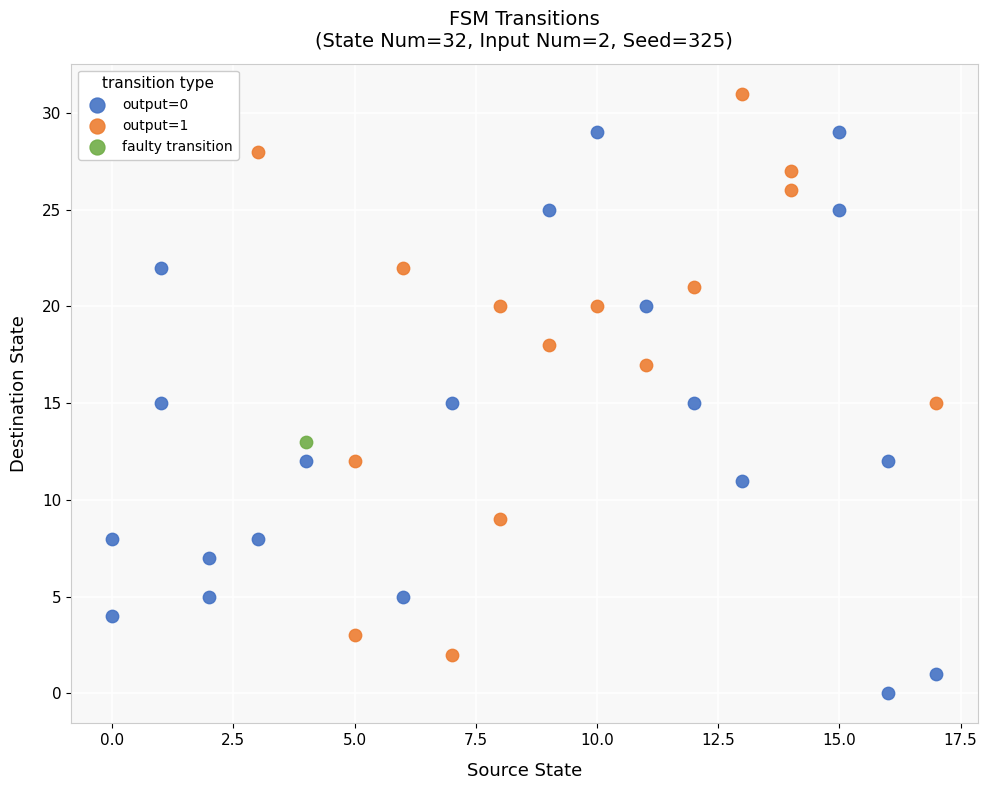

Which series reaches the minimum Y coordinate?

output=0